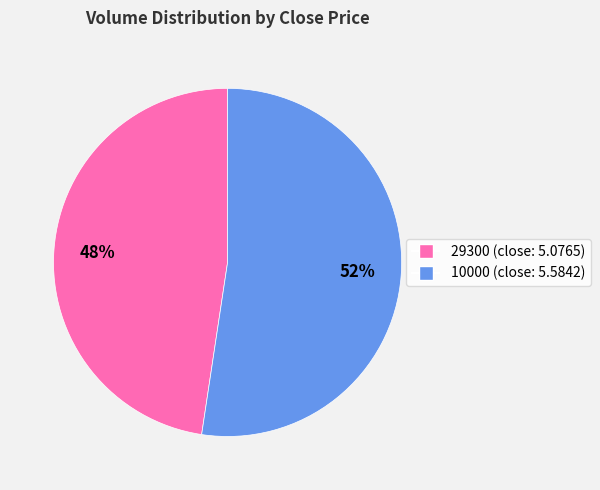

To the nearest percent, what is the average slice percentage?

50%